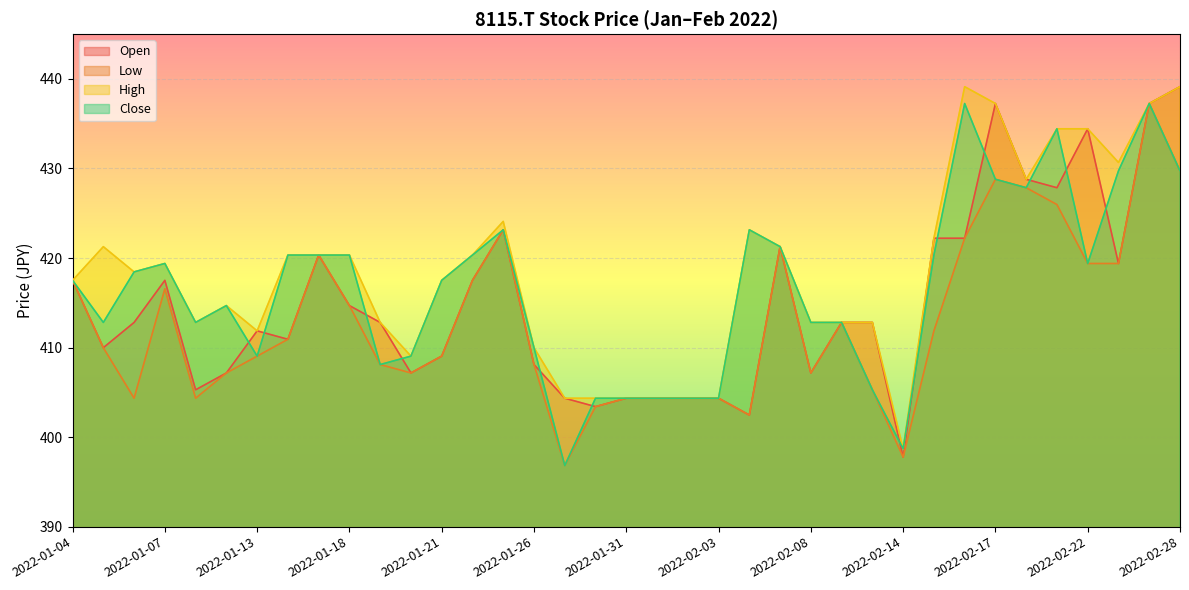

Which series changed the most between 2022-01-12 and 2022-01-26?

High